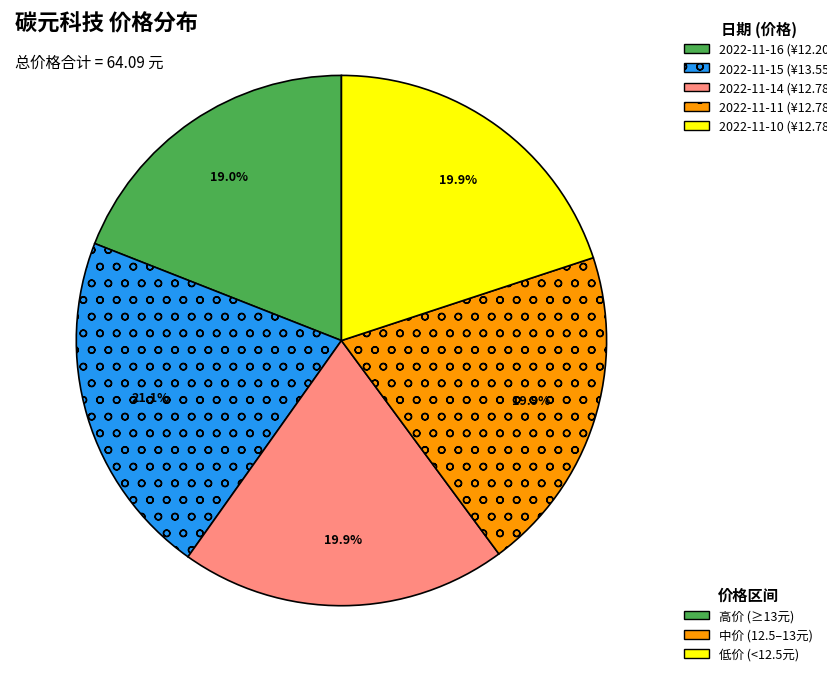

To the nearest percent, what is the average slice percentage?

20%